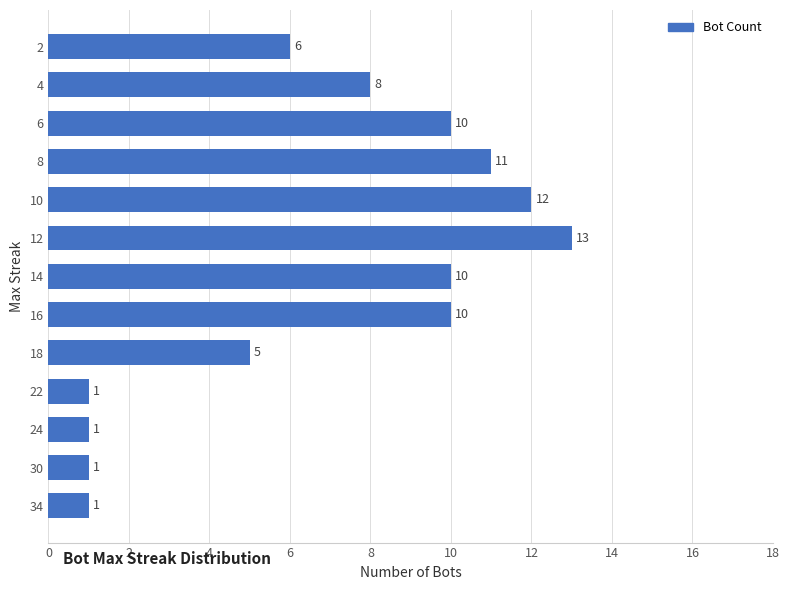

How many bars are there in total?

13